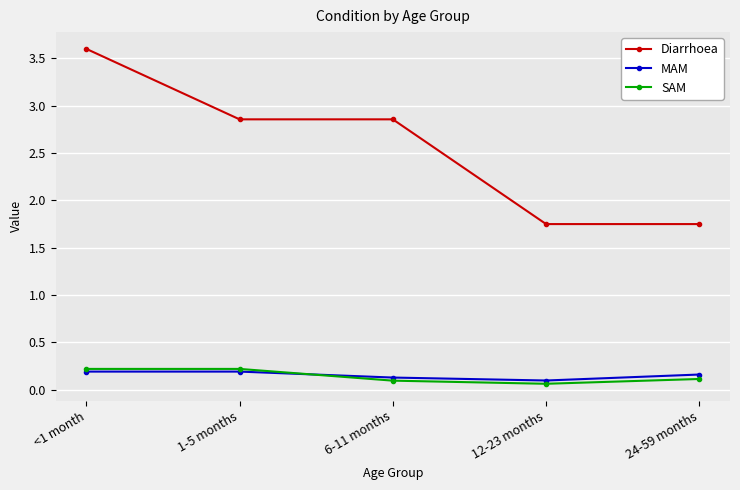

How many SAM values are between 0 and 1?

5